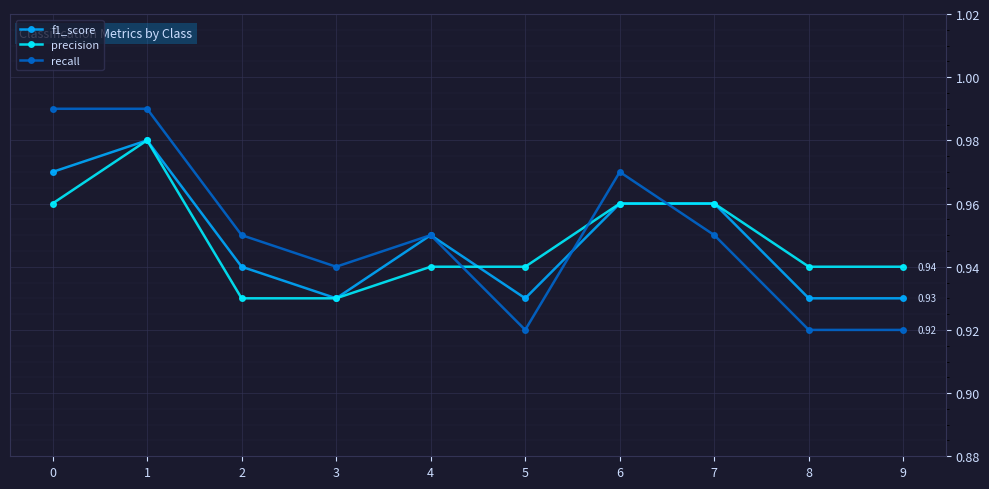

Which series changed the most between 2 and 8?

recall